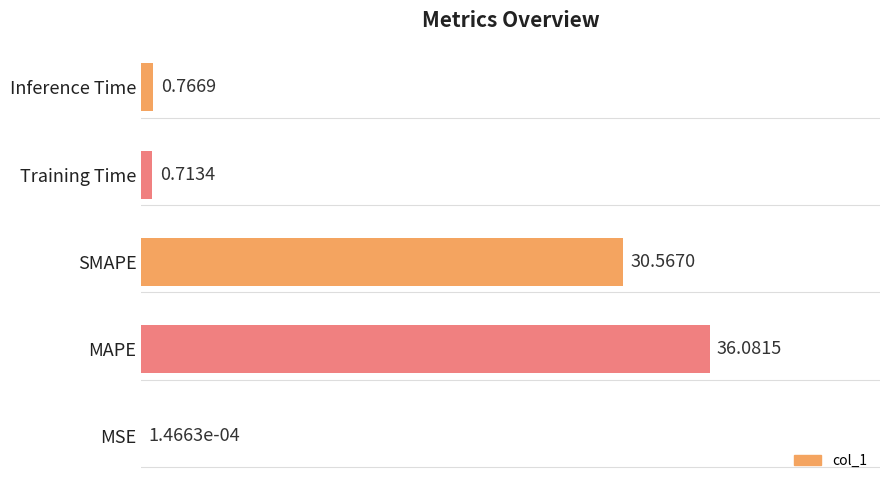

What is the sum of the values at SMAPE and Training Time?

31.3